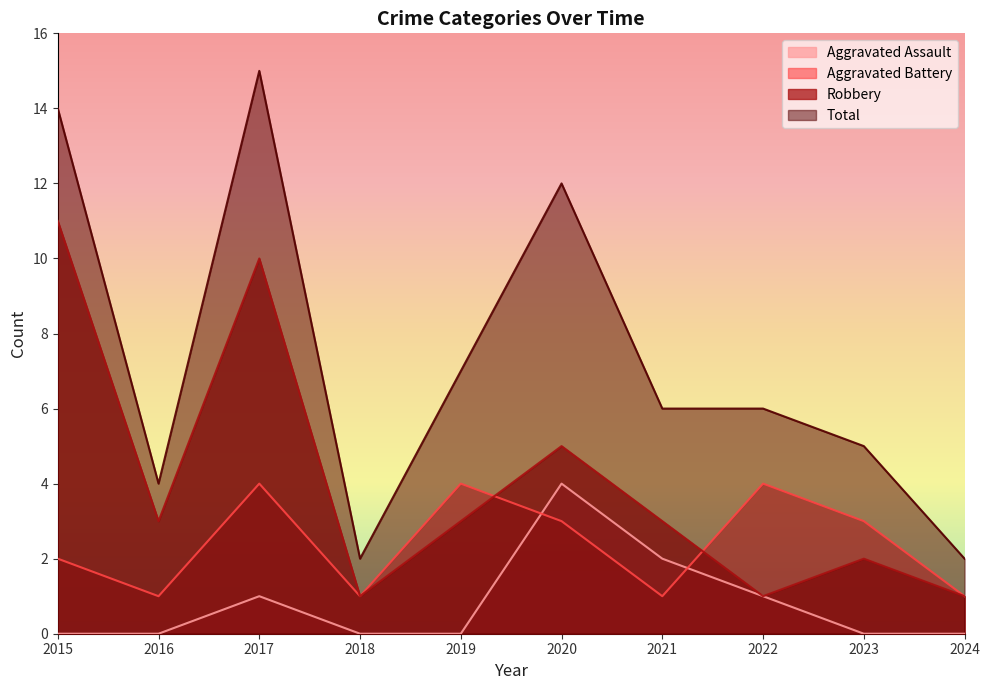

True or false: Robbery and Aggravated Assault intersect in this chart.

False